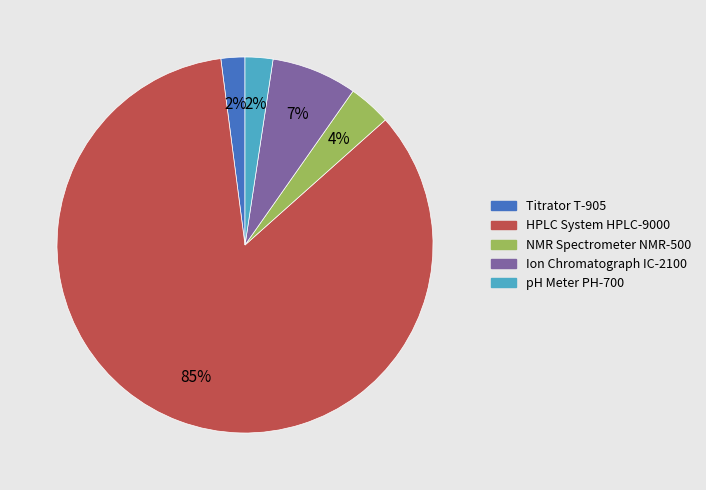

To the nearest percent, what is the difference between the Ion Chromatograph IC-2100 and pH Meter PH-700 slice percentages?

5%